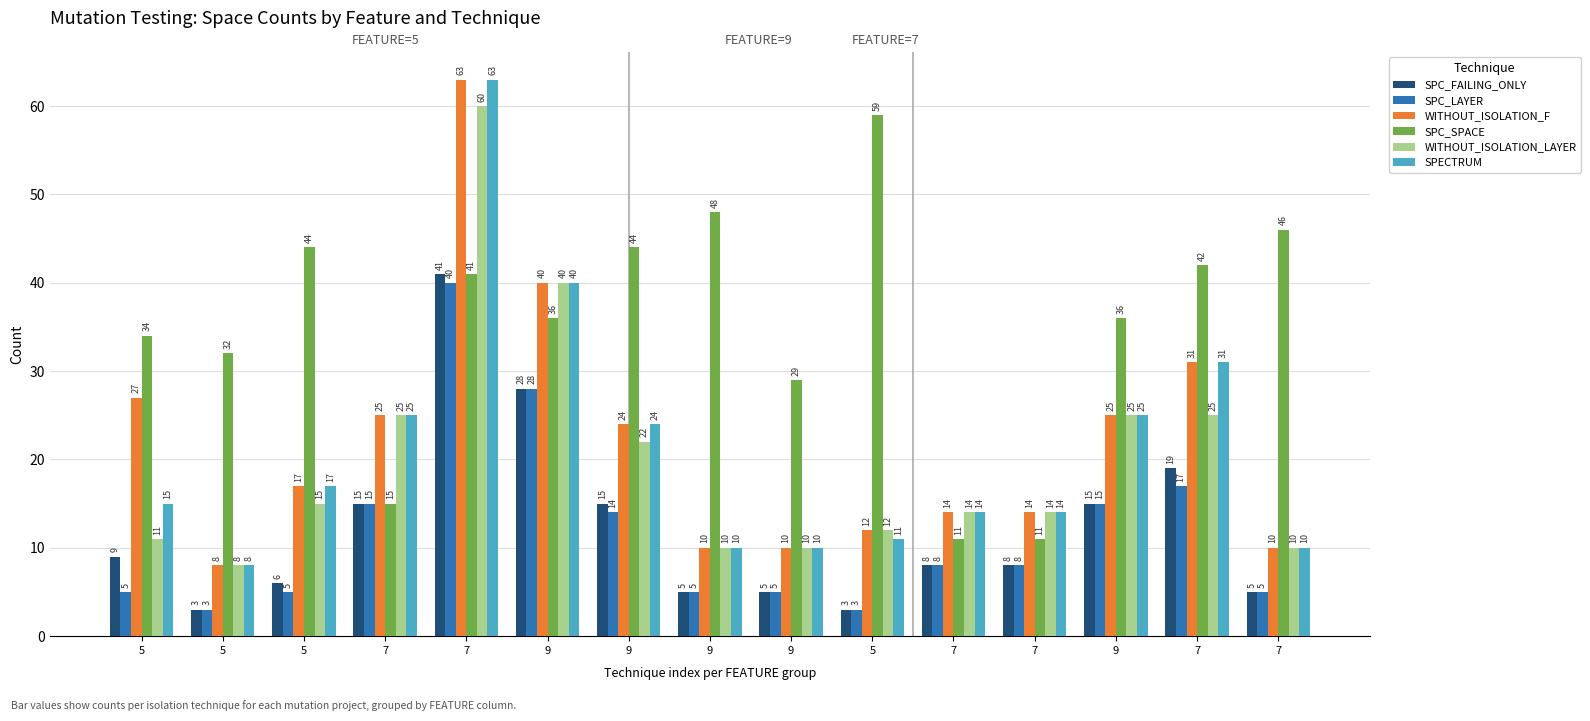

What is the maximum value for SPC_LAYER?

40